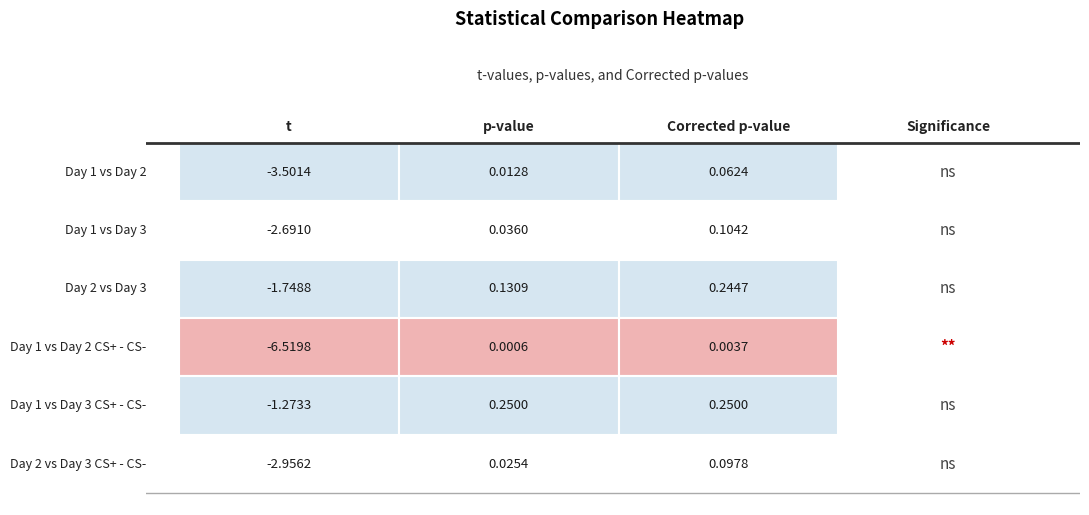

What is the difference between the Day 2 vs Day 3 values at Day 1 vs Day 2 and Day 2 vs Day 3?

2.0